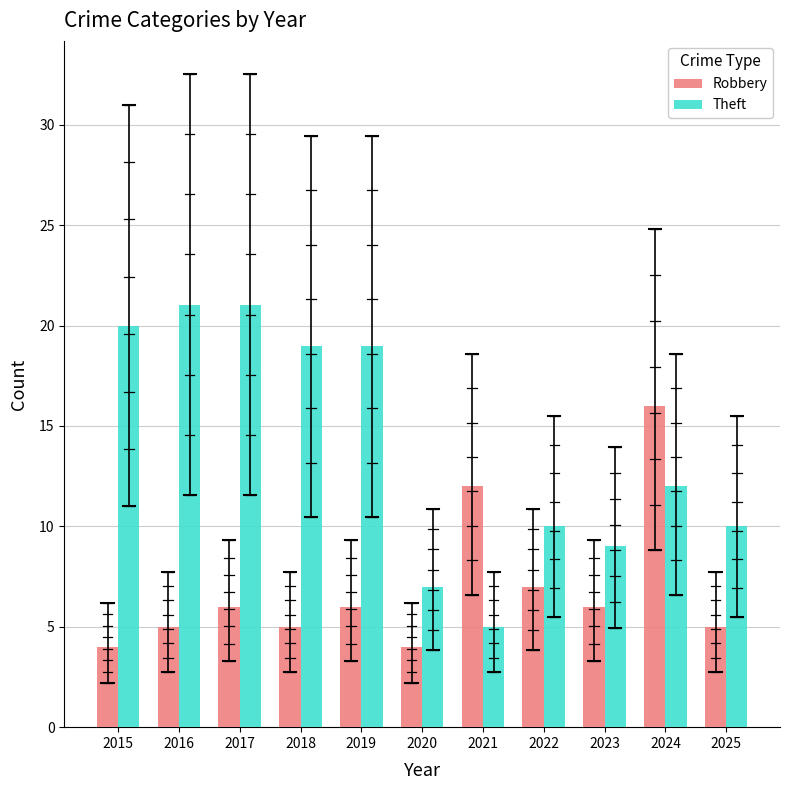

Which category has the lowest value across all series?

2015